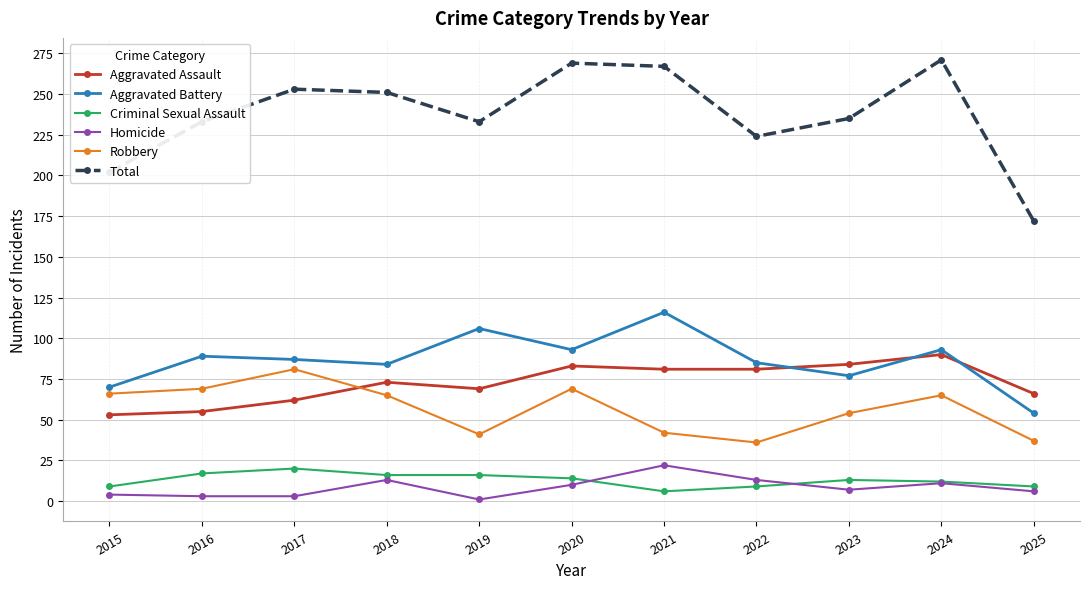

How many lines are shown in the chart?

6